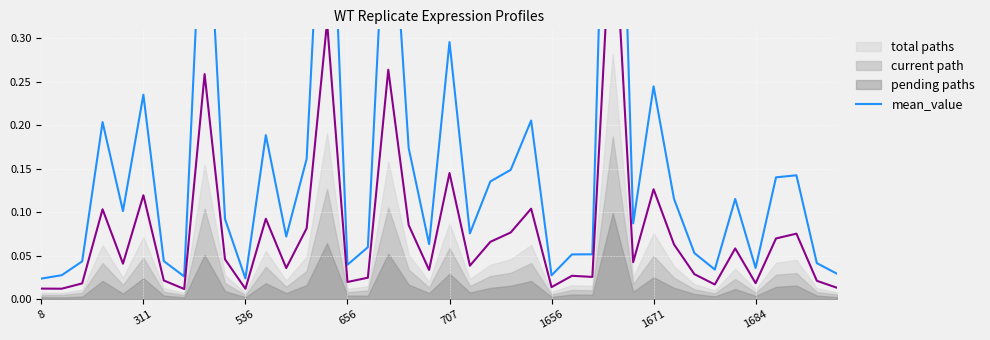

Which has a higher value, 12 or 16?

12